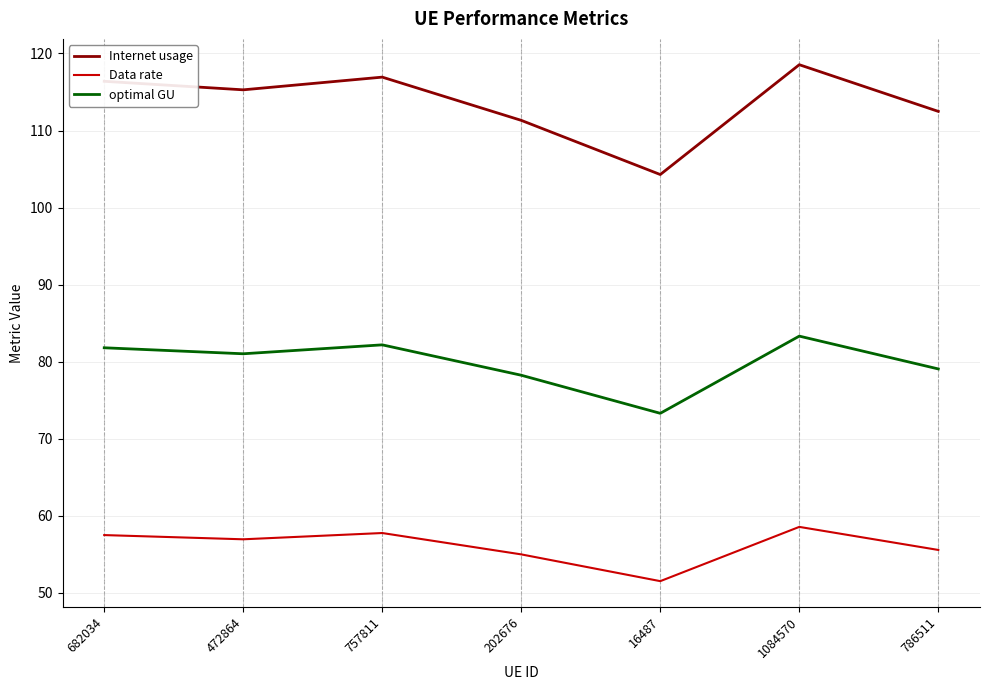

At which category does the chart reach its peak across all series?

1084570